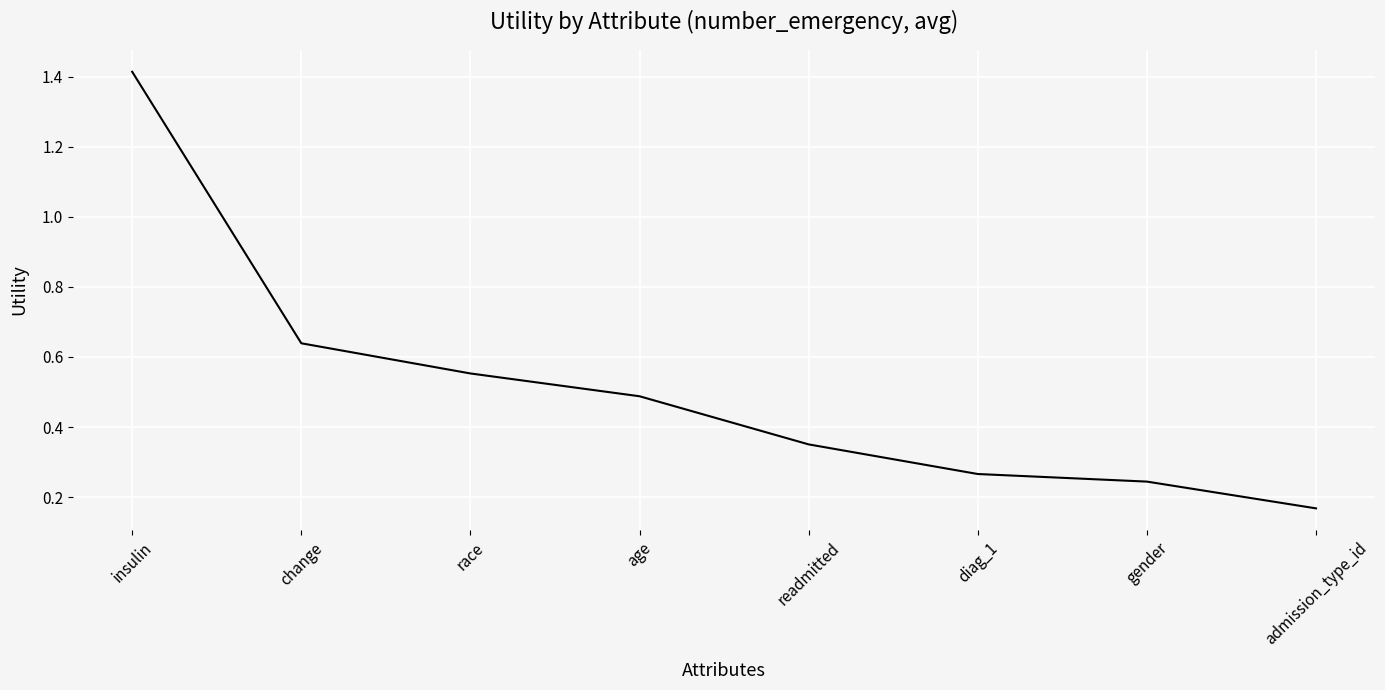

How many lines are shown in the chart?

1